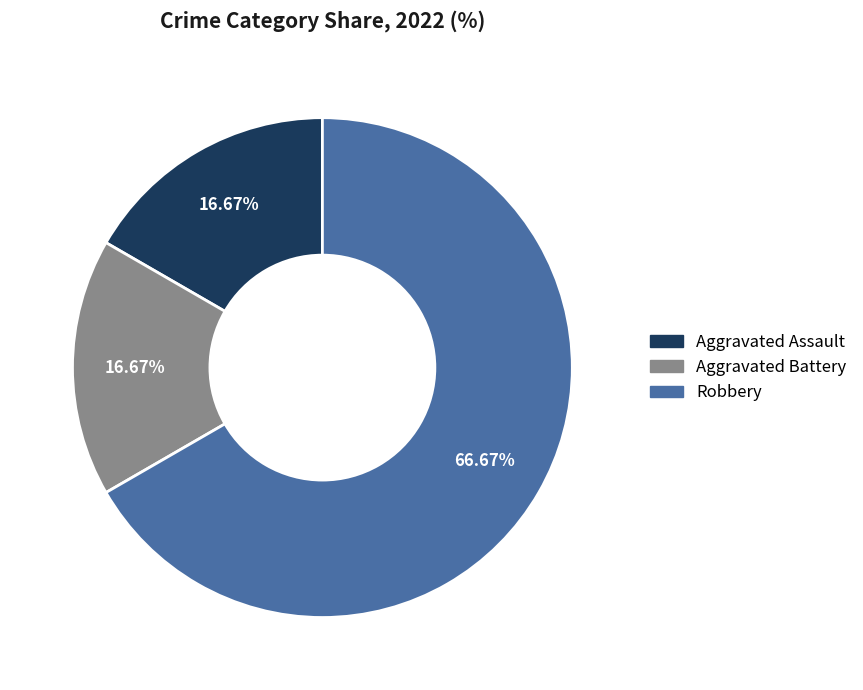

Which slice represents more than half of the pie?

Robbery